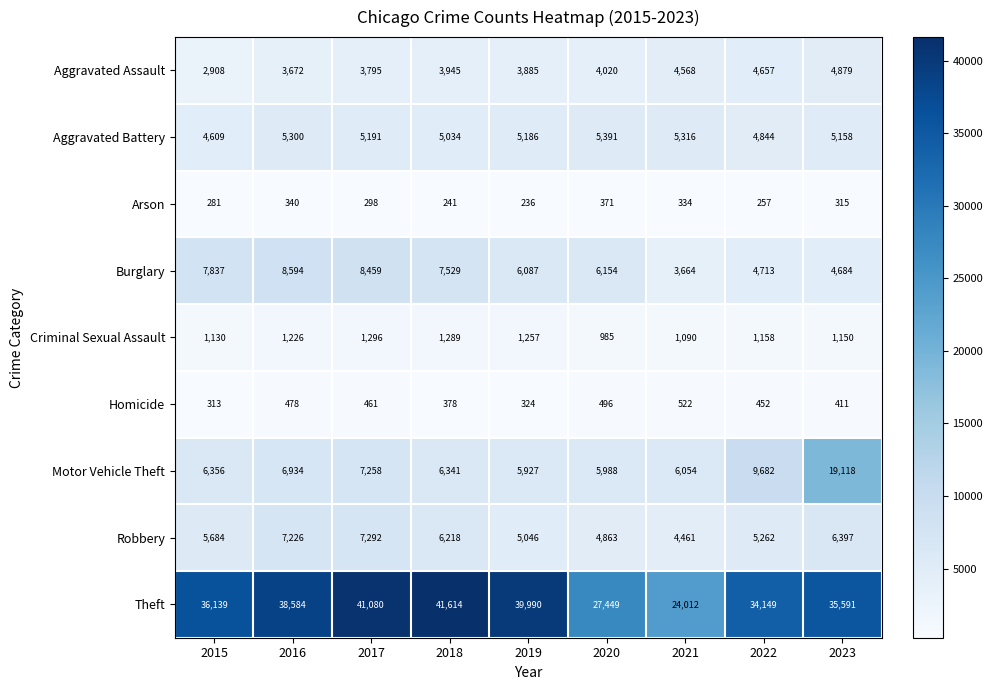

How many distinct data groups are displayed?

9